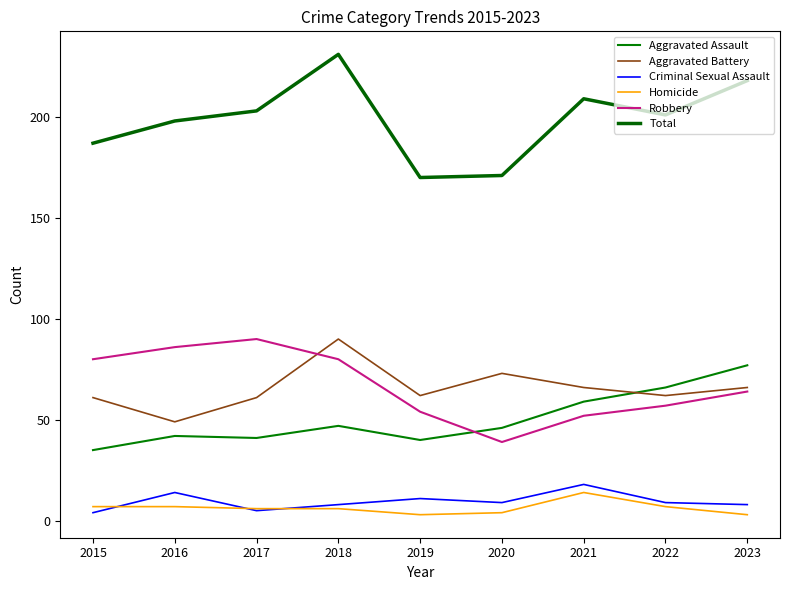

What is the average value of the Total series?

199